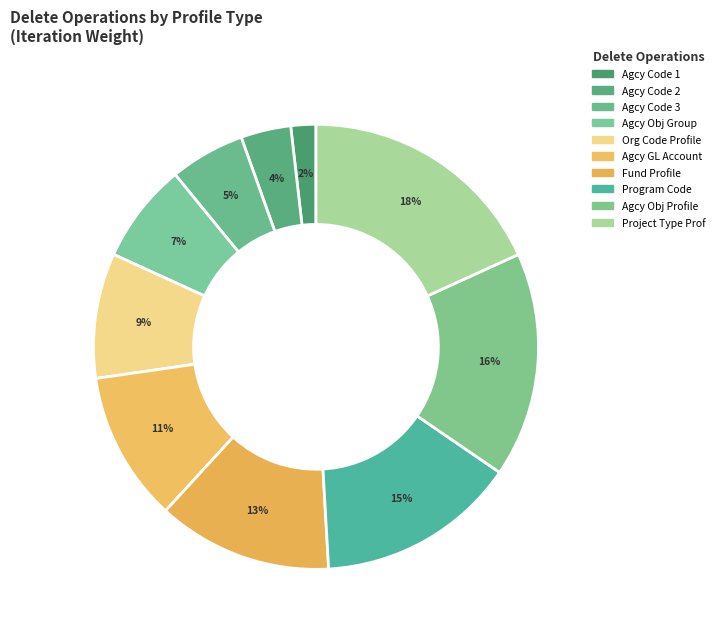

Rank the categories by value from lowest to highest.

Delete for Agency Code 1, Delete for Agency Code 2, Delete for Agency Code 3, Delete for Agency Object Group, Delete for Organization Code Profile, Delete for Agency GL Acount Profile, Delete for Fund Profile, Delete For Program Code, Delete For Agency Object Profile, Delete for Project Type Profile